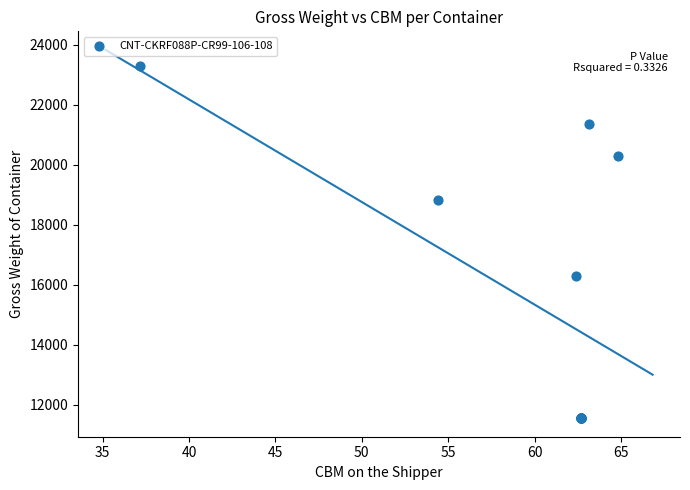

What Y value in the scatter plot is closest to 17416?

16305.0